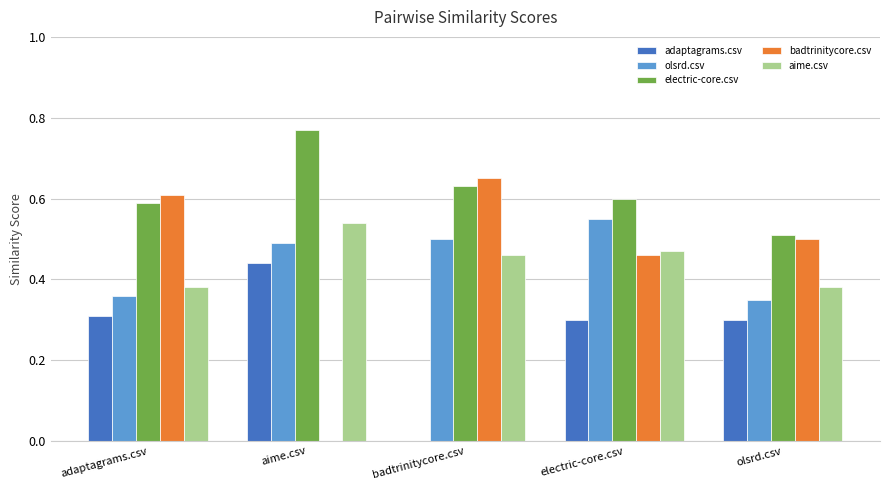

True or false: olsrd.csv has a value of 0.5 at aime.csv.

True